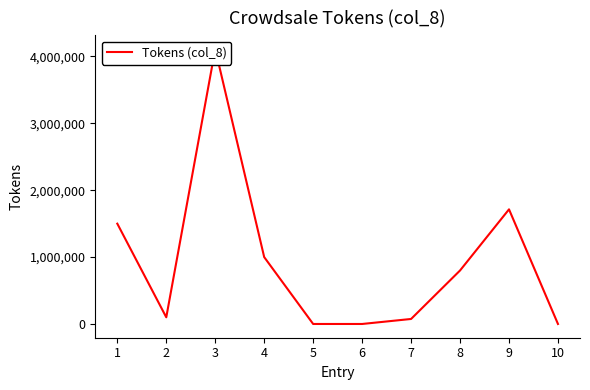

List the labels in order of value, largest first.

3, 9, 1, 4, 8, 2, 7, 5, 6, 10